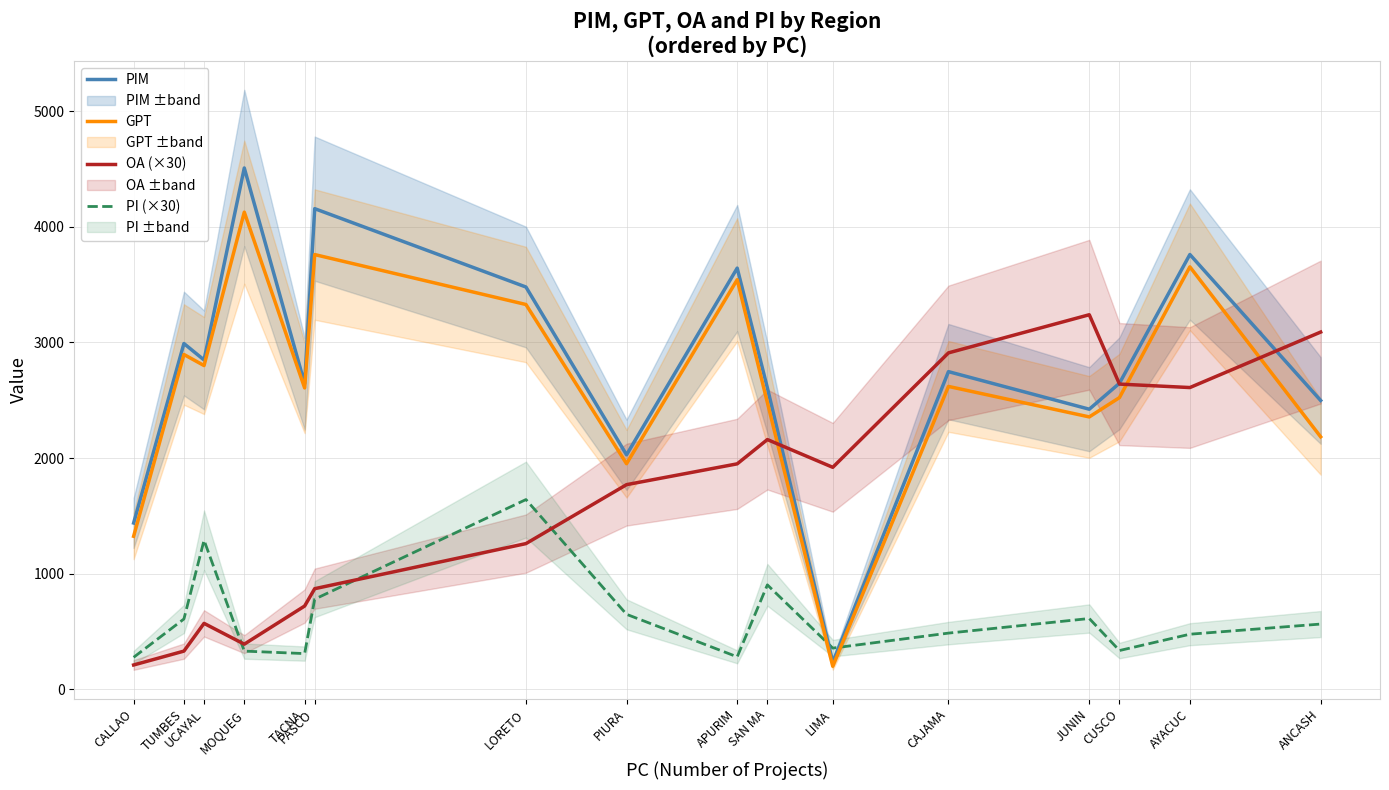

Is this an area chart (filled region under the line)?

No